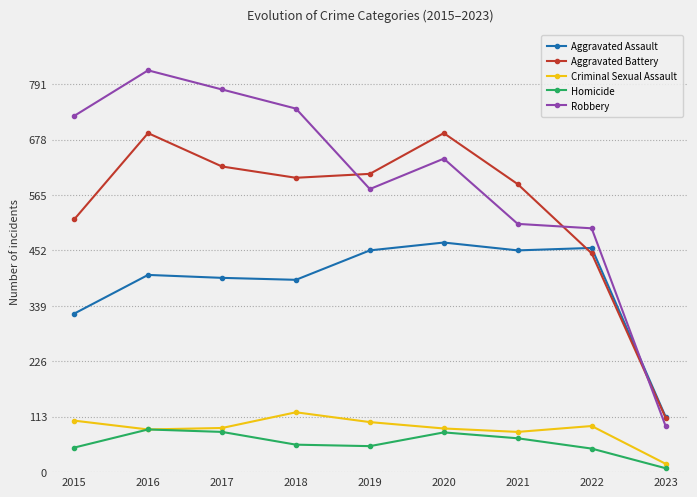

At 2015, list the series in order from largest to smallest.

Robbery, Aggravated Battery, Aggravated Assault, Criminal Sexual Assault, Homicide